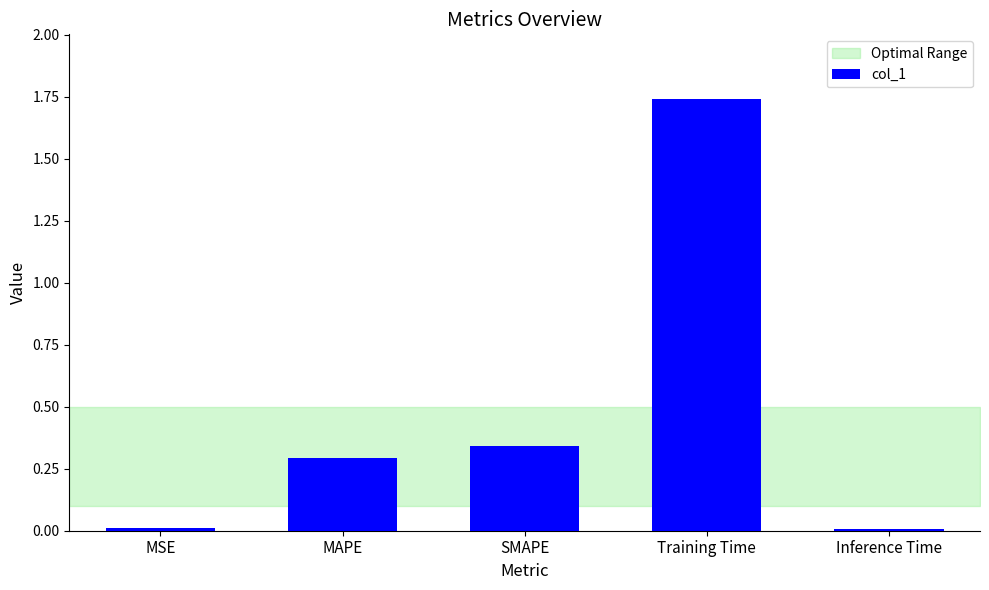

What is the sum of the values at SMAPE and Training Time?

2.1